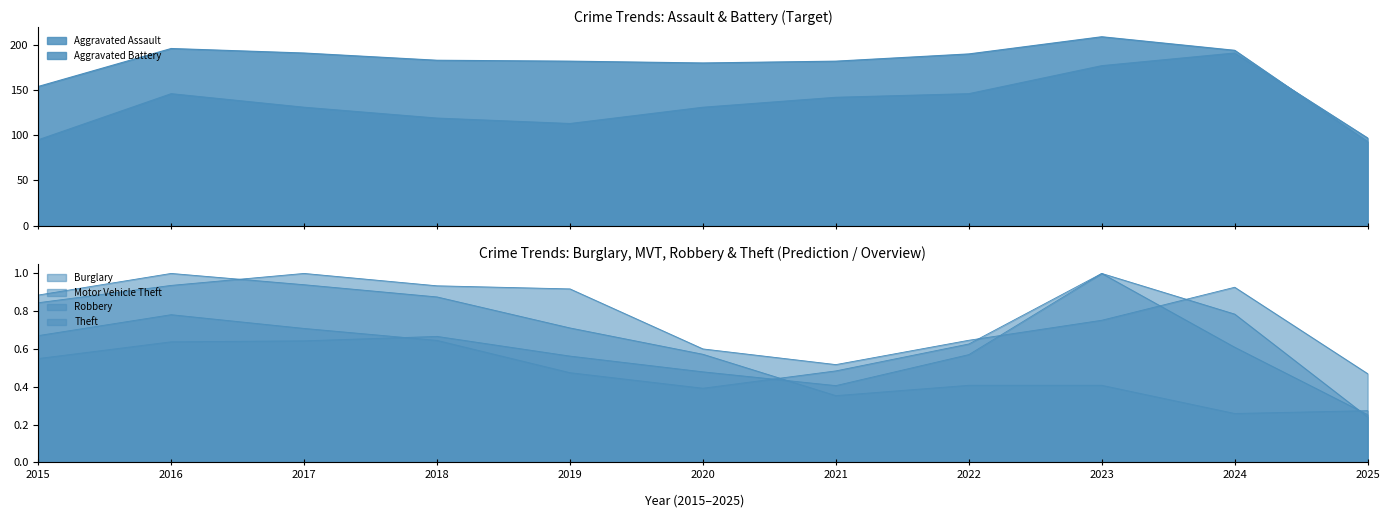

Where does the Aggravated Assault series first go above 131?

2016